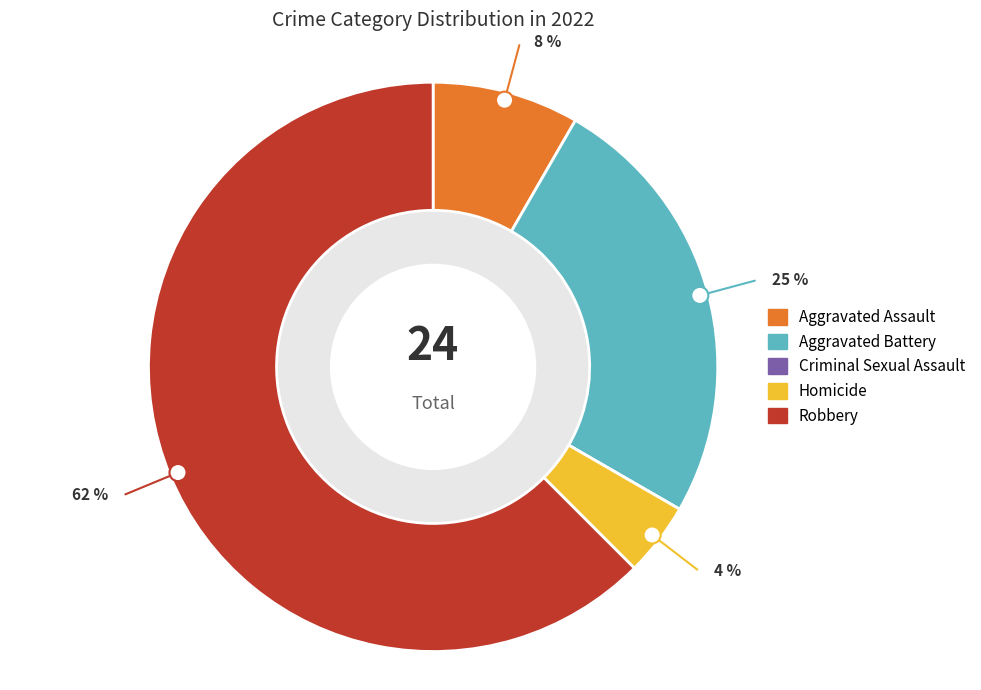

Count the number of slices in the pie.

5